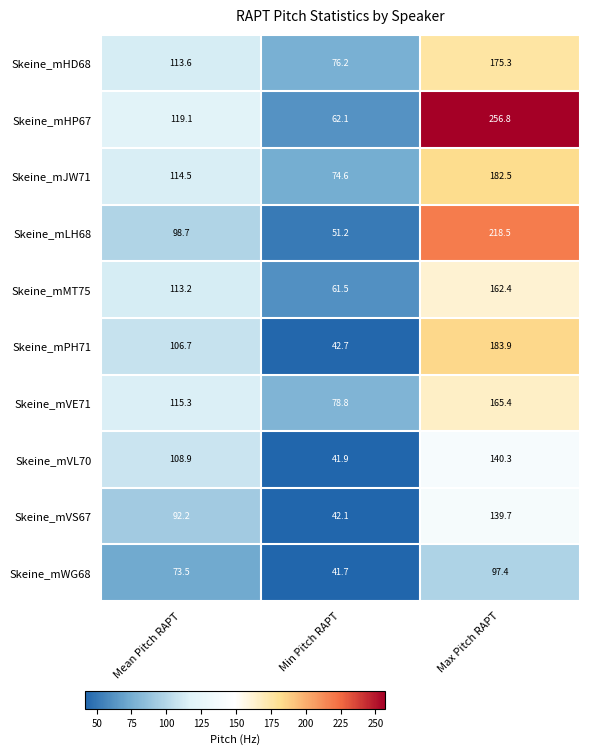

Between Mean Pitch RAPT and Max Pitch RAPT, which series saw the biggest shift?

Skeine_mHP67